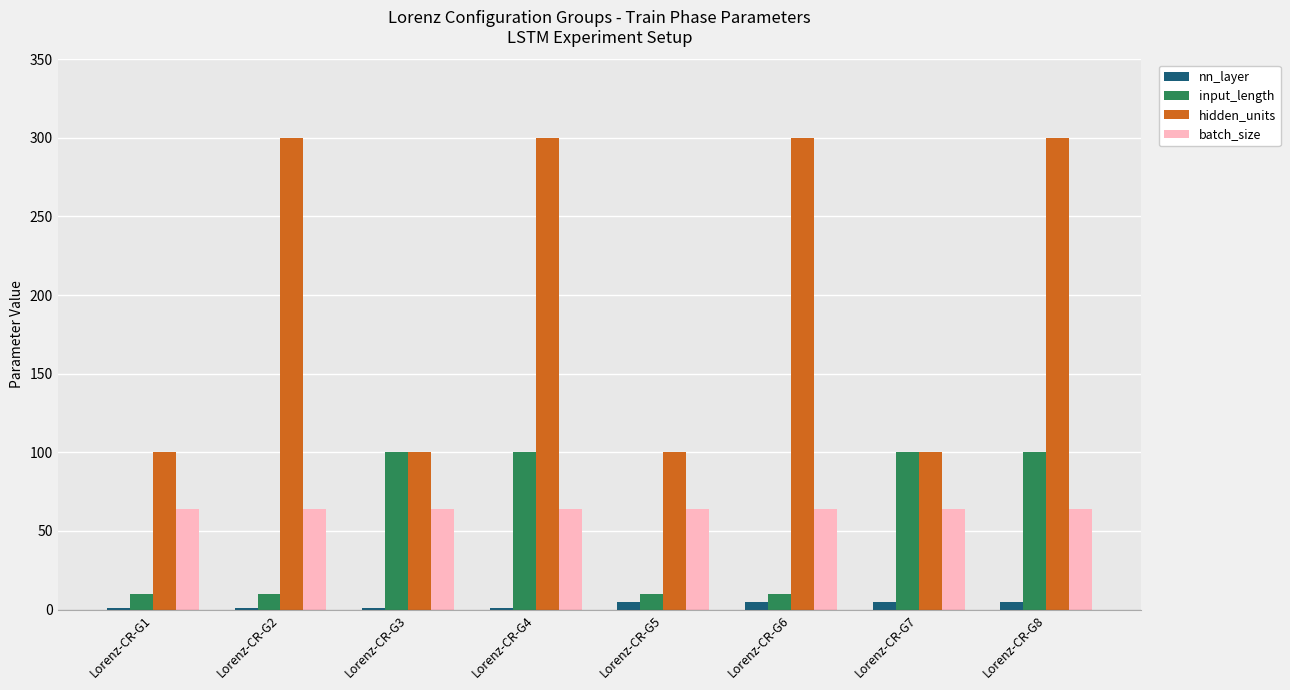

What is the sum of the hidden_units values at Lorenz-CR-G3 and Lorenz-CR-G6?

400